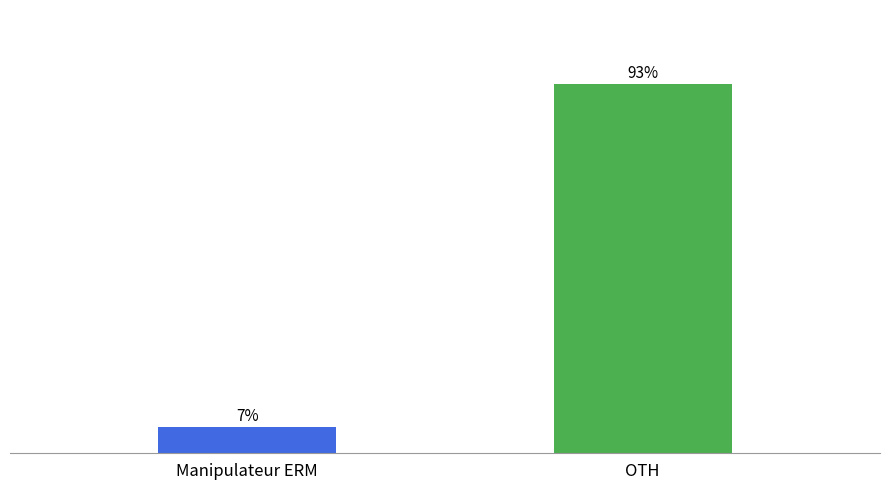

What is the label of the 2nd bar from the left?

OTH